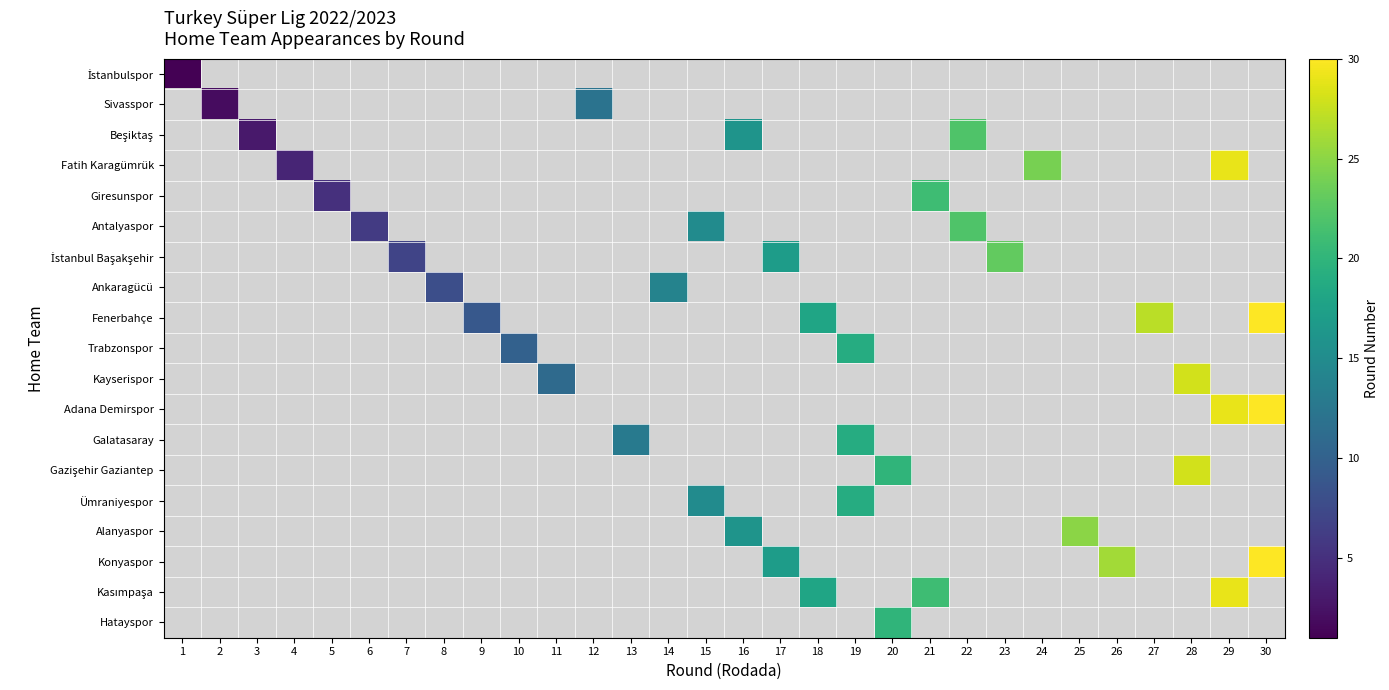

Which label corresponds to the largest value in the chart?

30